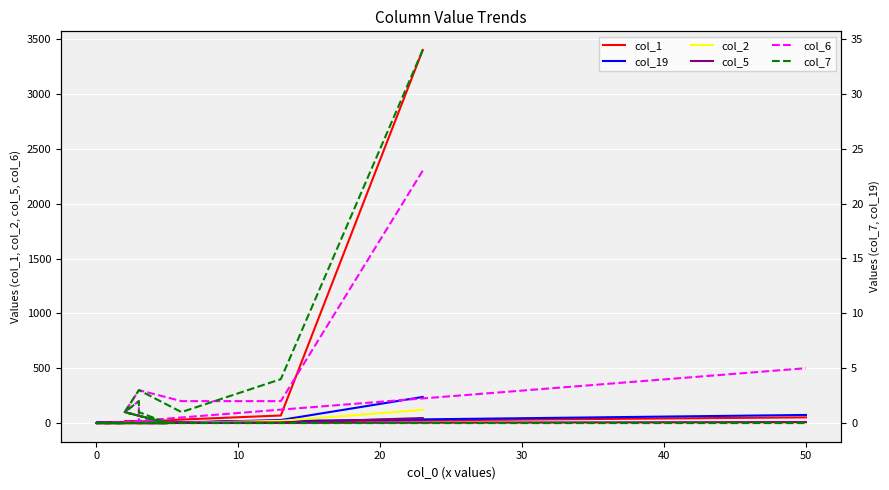

True or false: col_6 has more than 0 points higher than both neighbors.

True